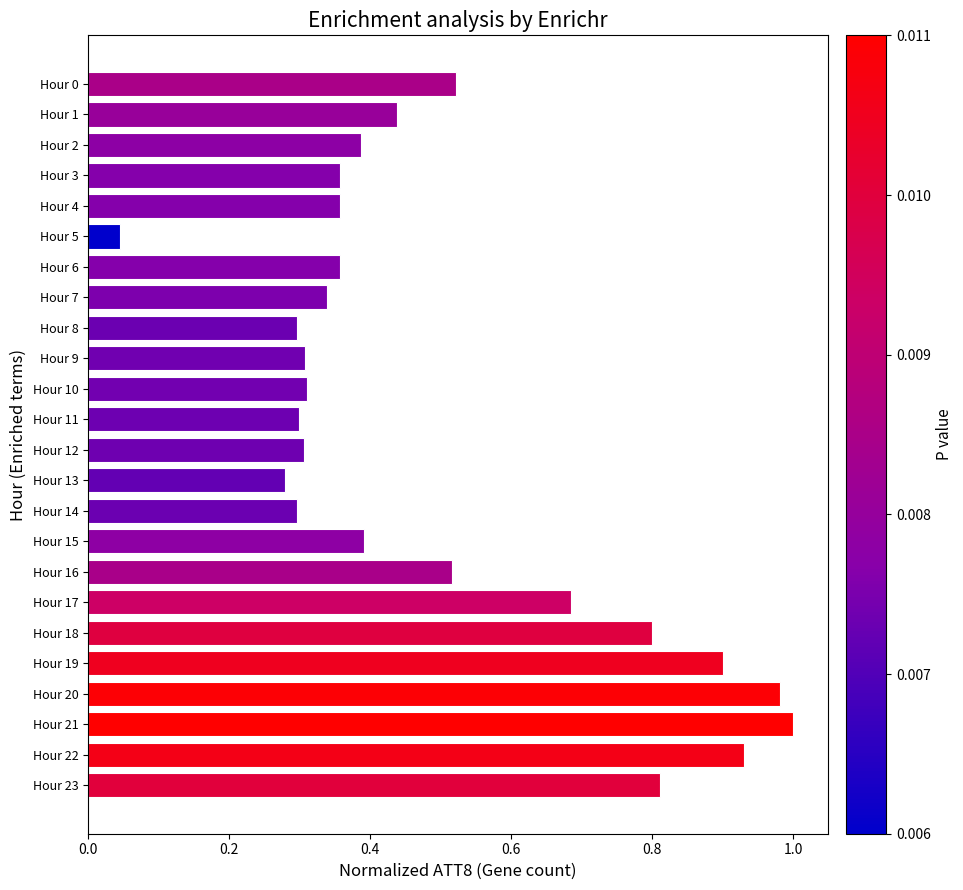

True or false: the data shows 0.4 at Hour 3.

True